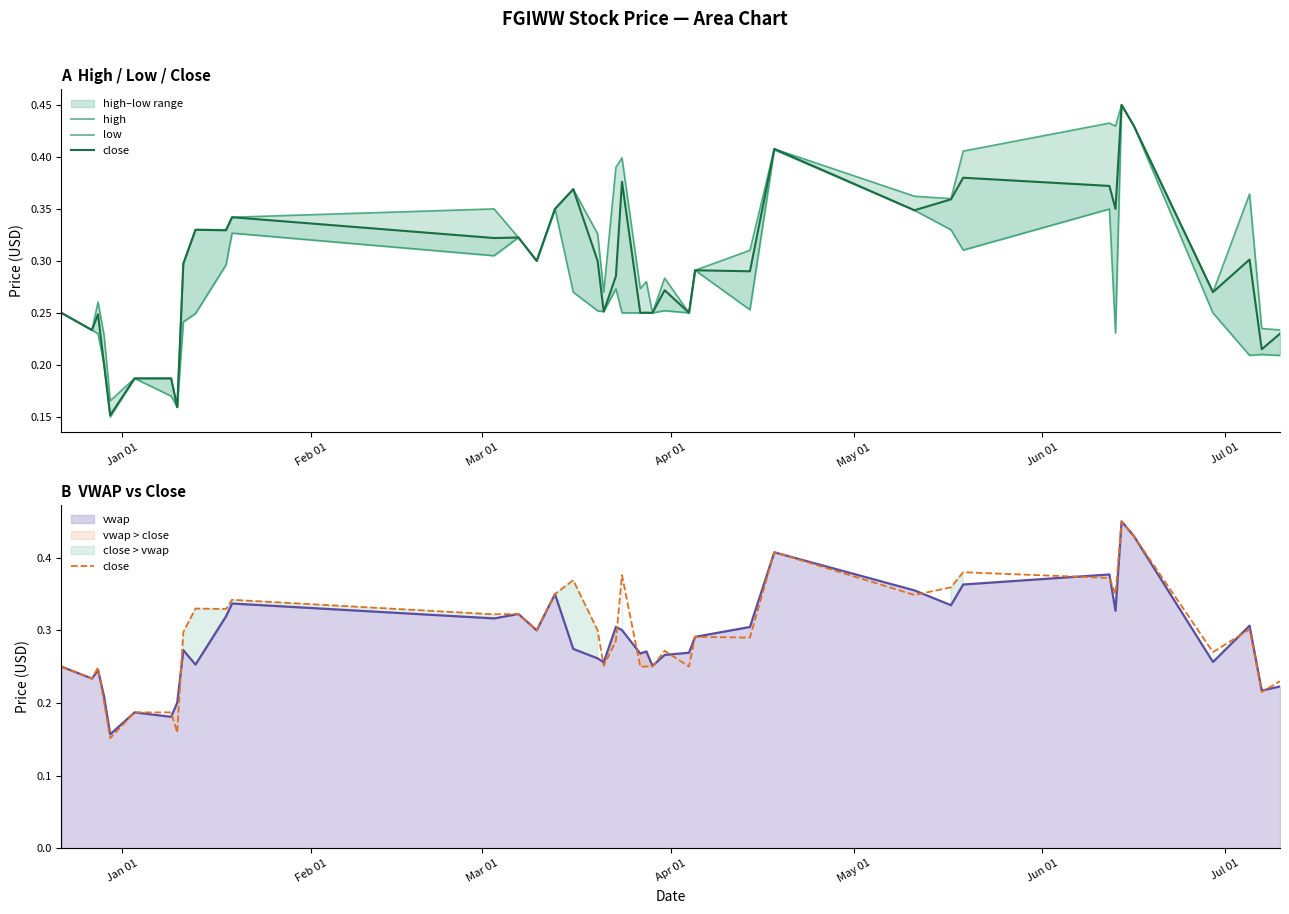

At how many categories does at least one series exceed 0?

40